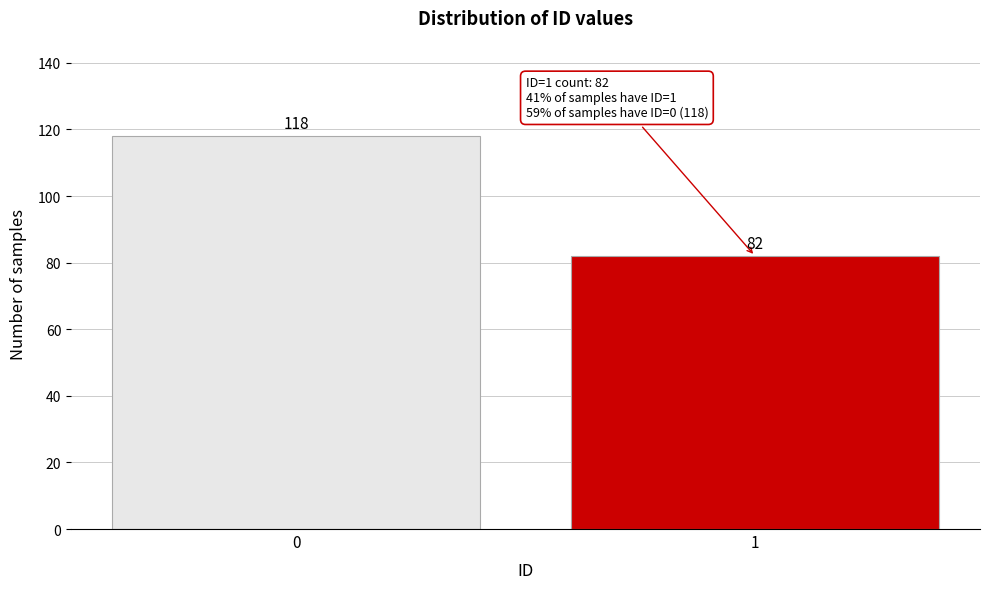

Reading right to left, list all the values displayed in this chart.

82	118